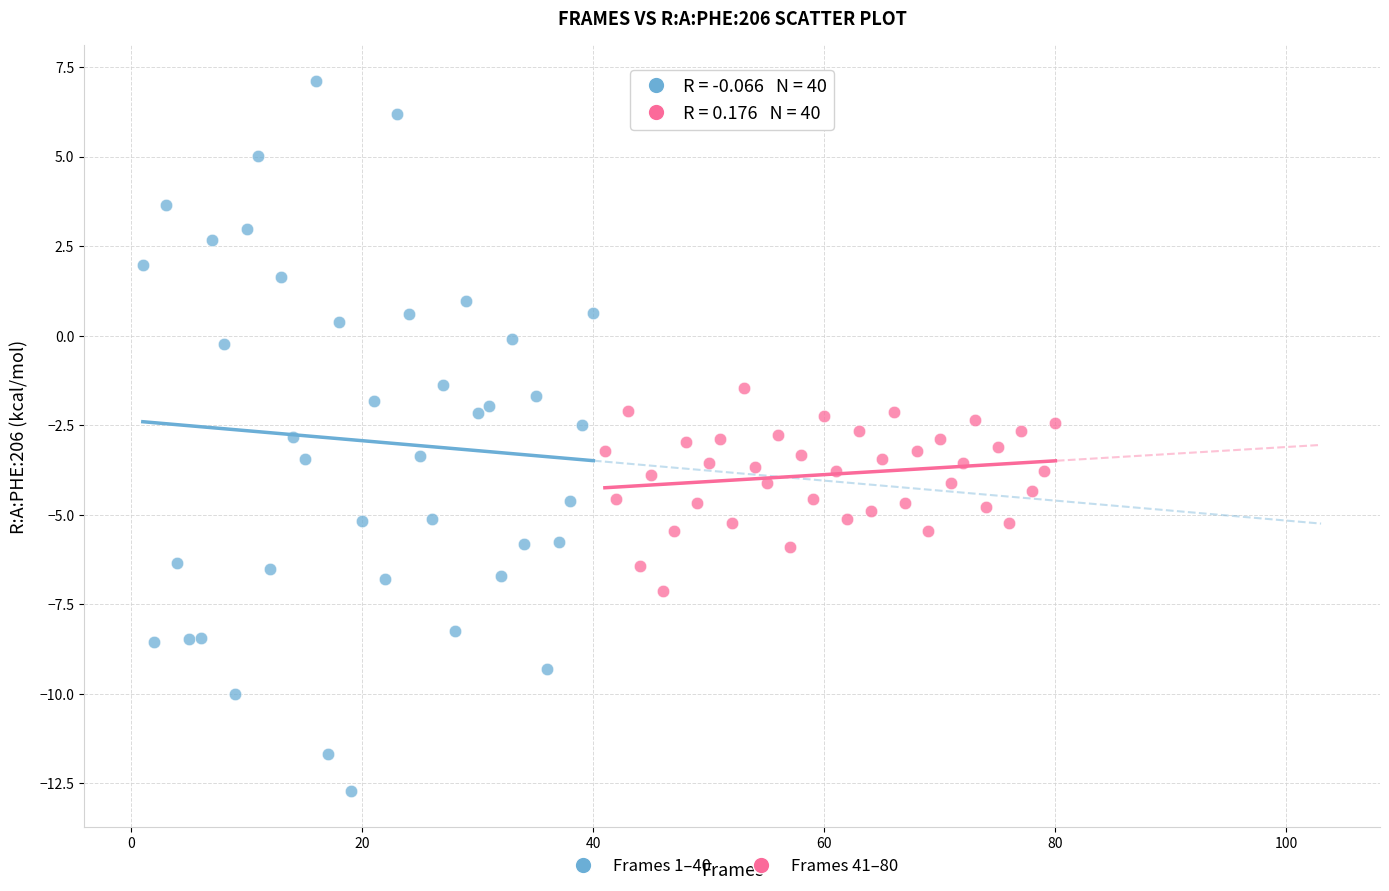

Which series has the largest Y range (max minus min)?

Frames 1–40